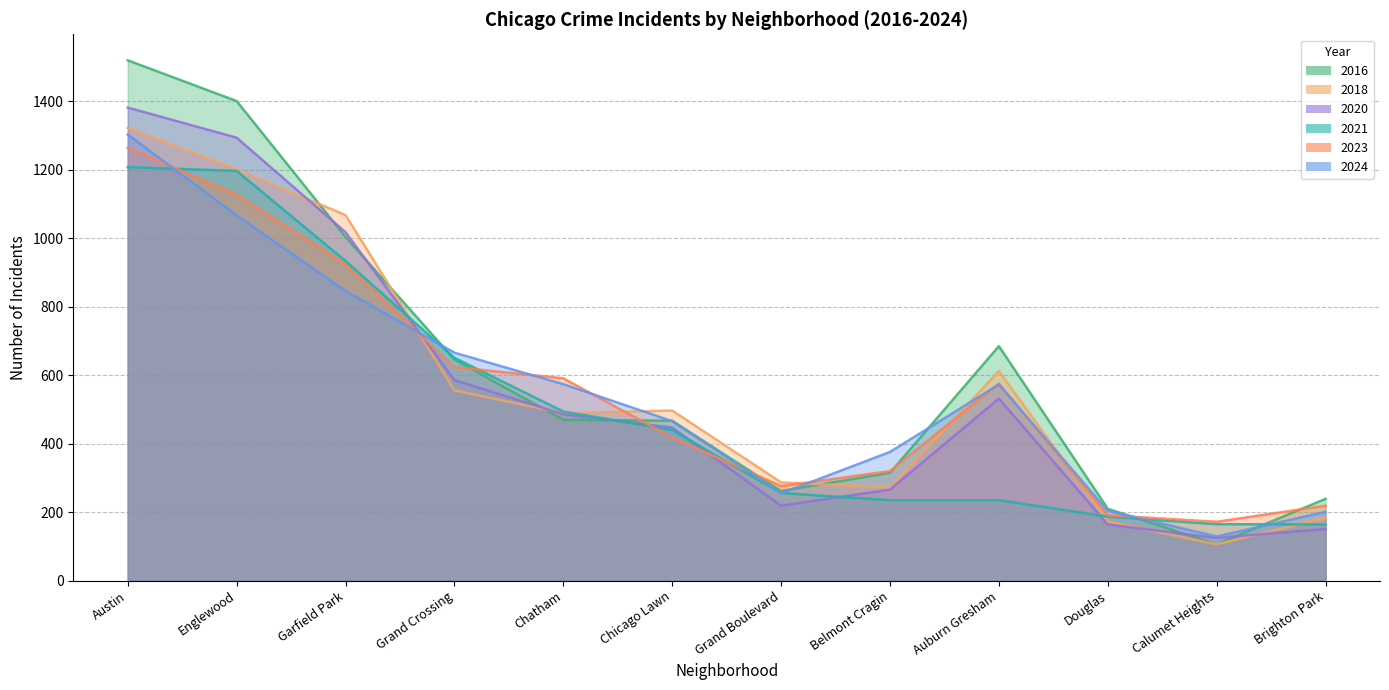

Where do 2018 and 2024 first cross each other?

Garfield Park and Grand Crossing